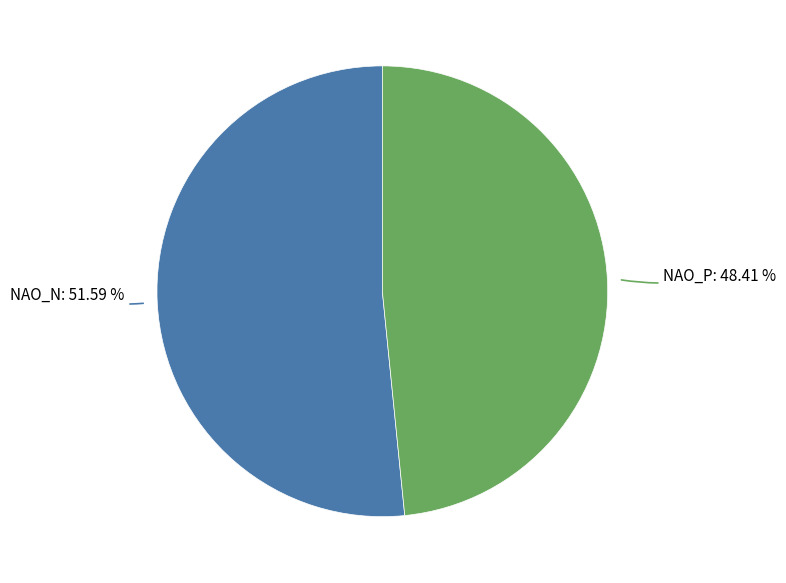

To the nearest percent, what percentage of the pie is NAO_N?

52%